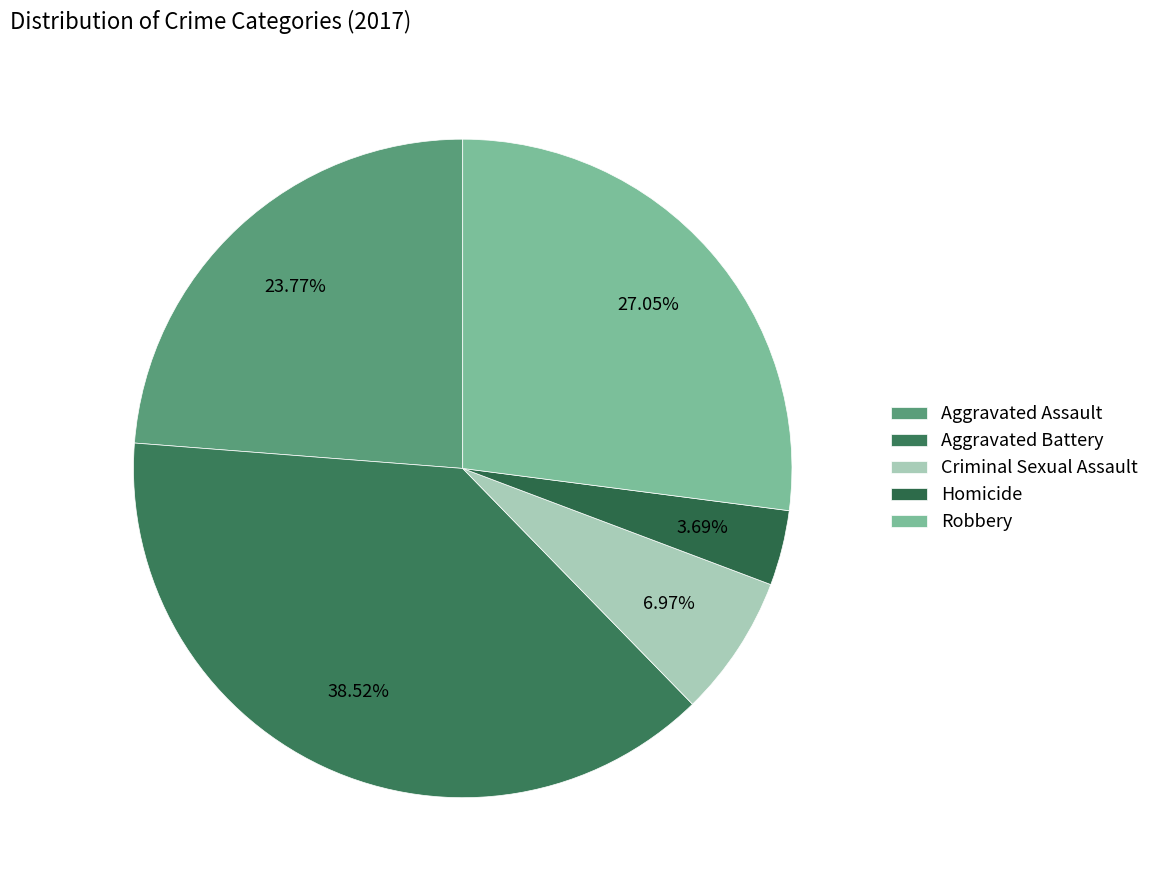

Rank the categories by value from highest to lowest.

Aggravated Battery, Robbery, Aggravated Assault, Criminal Sexual Assault, Homicide